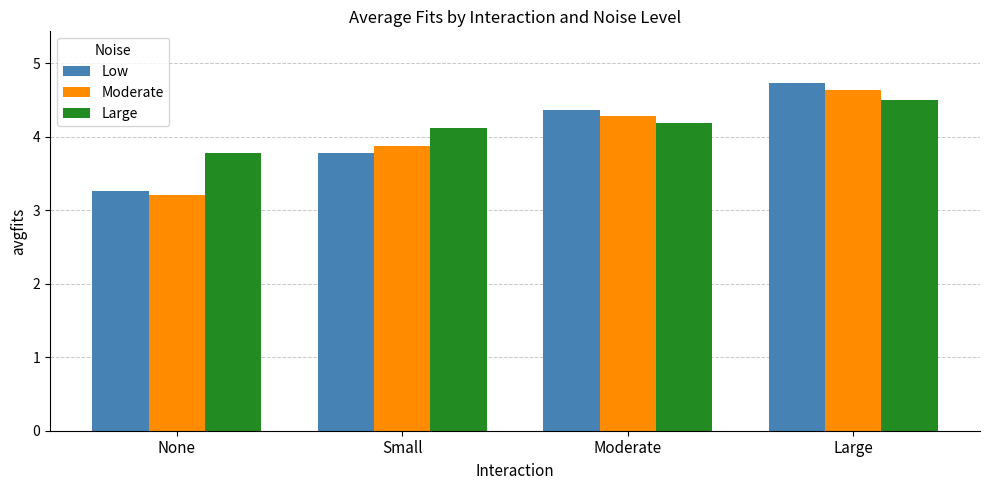

What is the greatest value displayed?

4.7